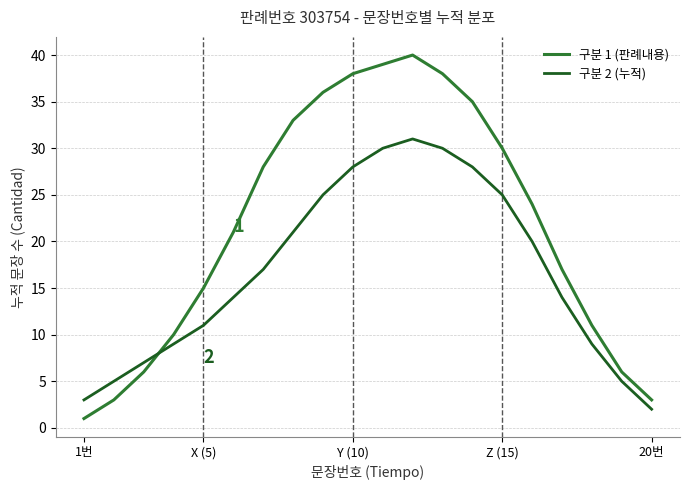

Which series has the largest total across all categories?

구분 1 (판례내용)